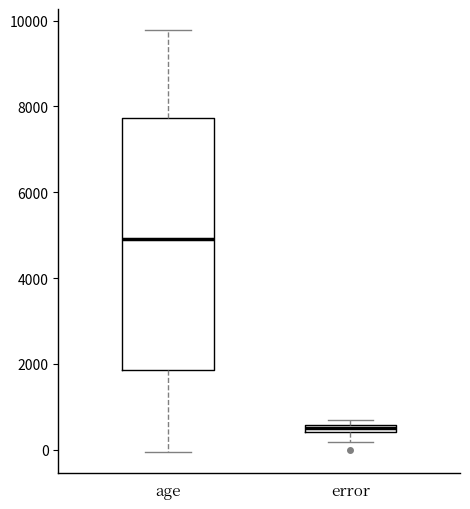

Where is the upper edge of the box for age on the y-axis? The values are not printed on the chart, so give them approximately, as read against the axis.

7800